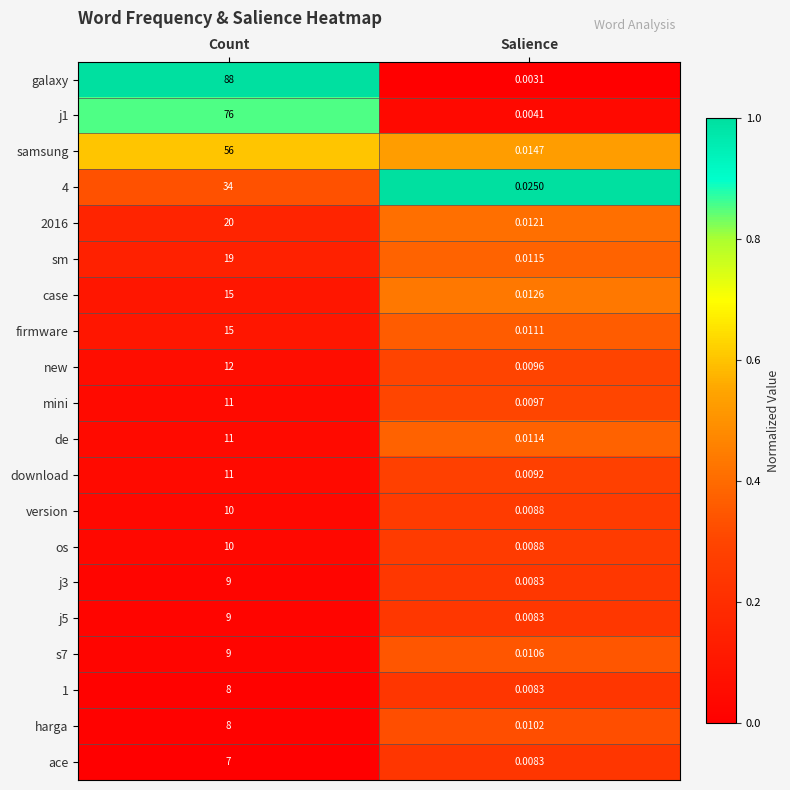

Which category has the highest value across all series?

Count